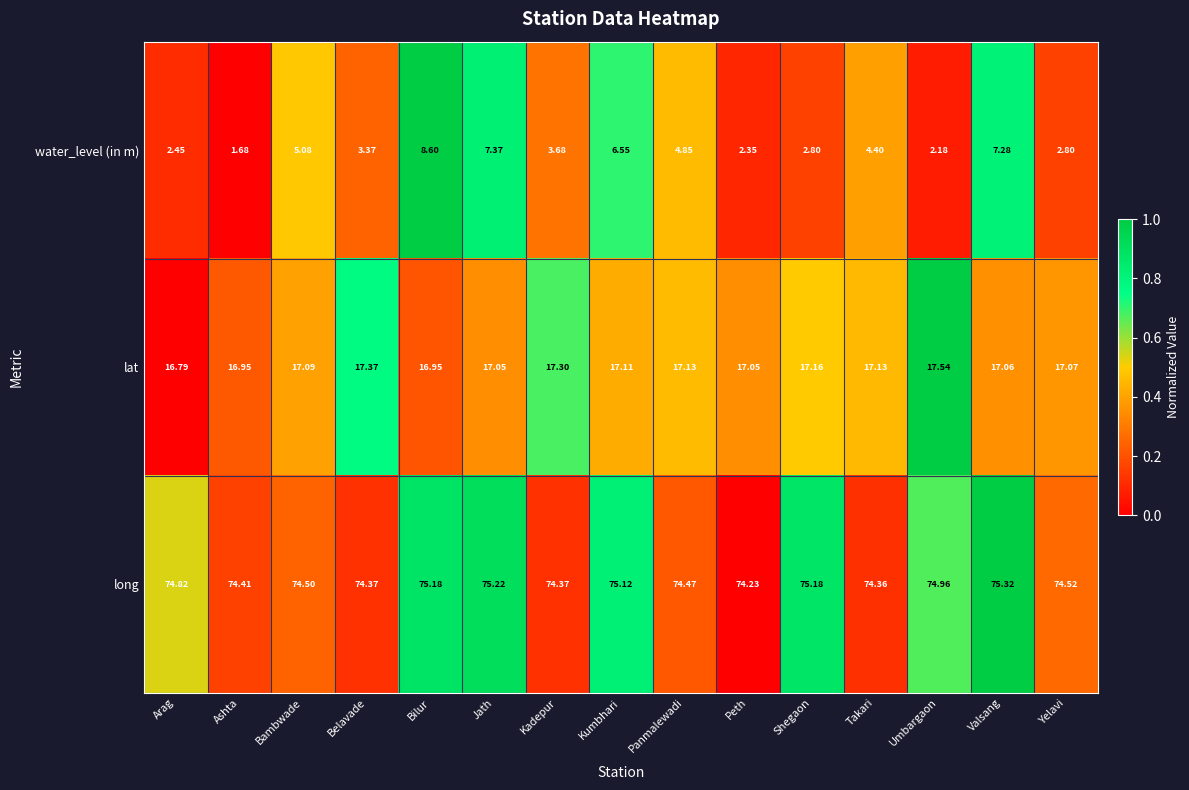

Which series has the largest total across all categories?

long